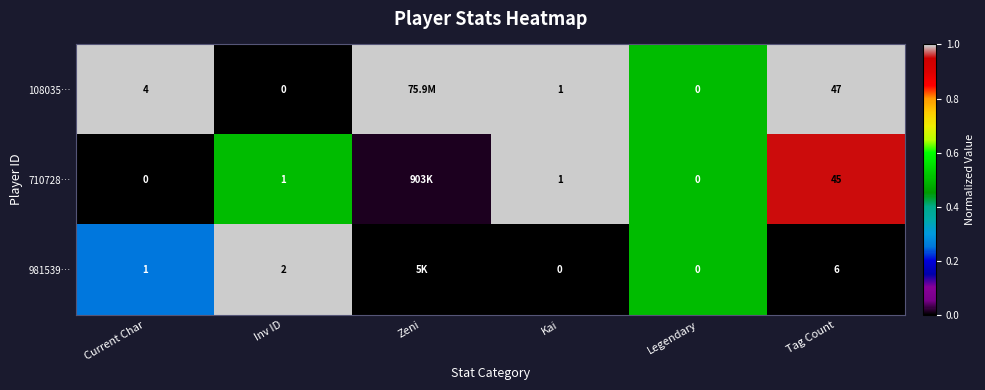

Is the value of 710728… at Legendary greater than the value of 981539… at Inv ID?

No